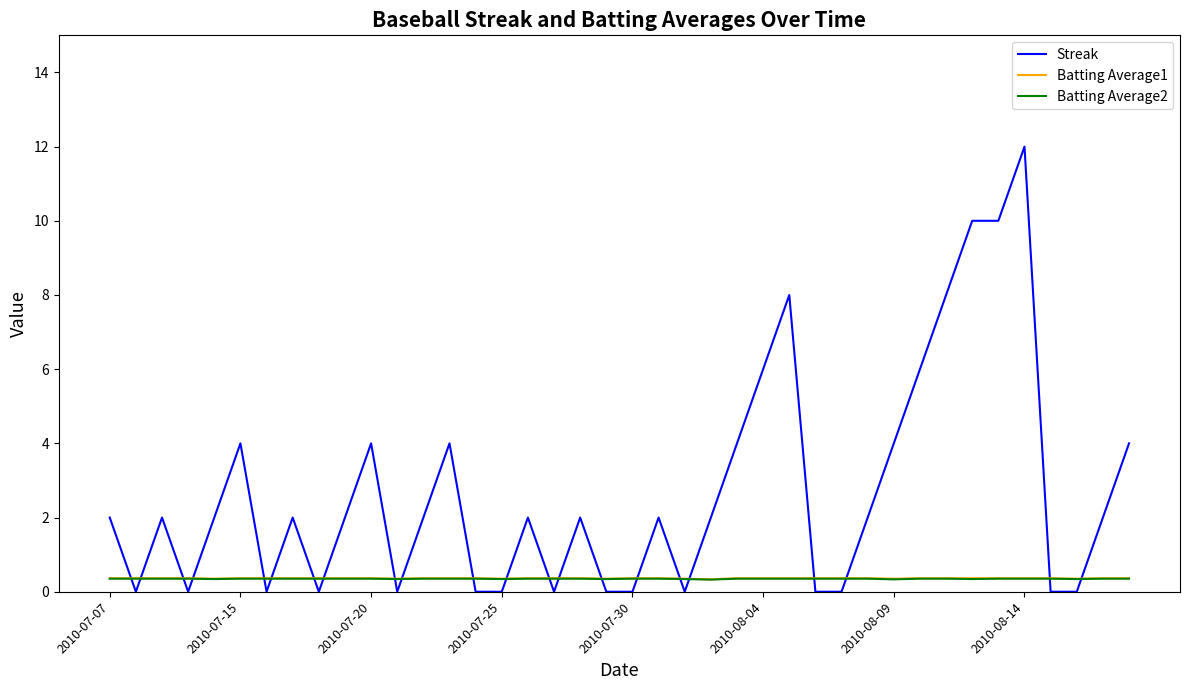

What is the difference between the second highest and minimum values in the Streak series?

10.0